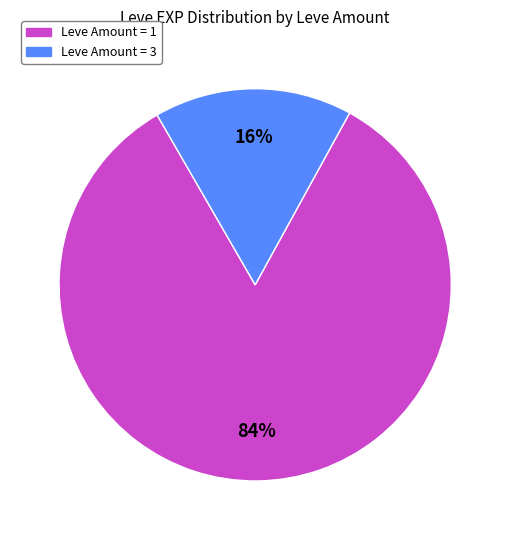

Which has a higher value, Leve Amount = 1 or Leve Amount = 3?

Leve Amount = 1